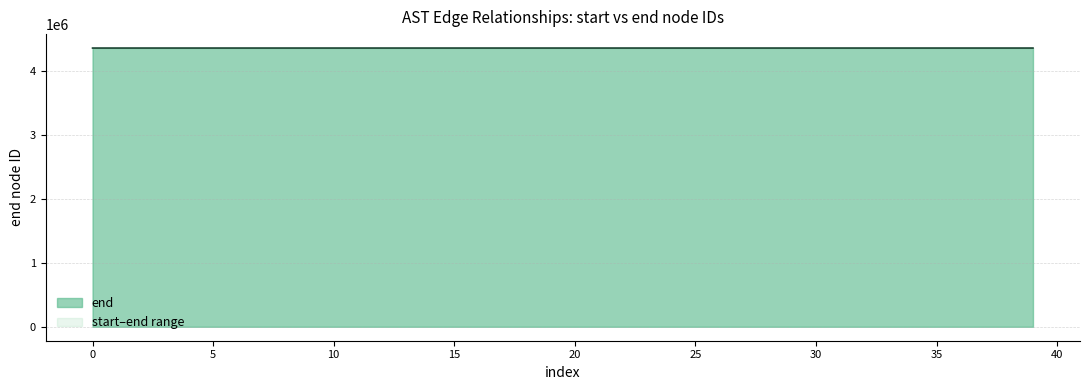

At which category does the chart reach its peak across all series?

38